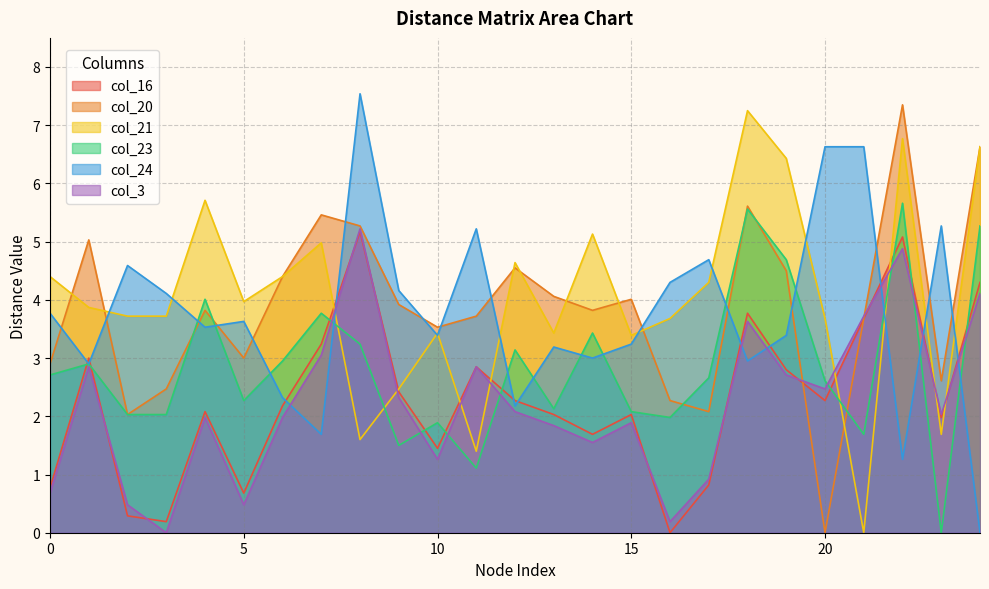

Is it true that col_16 equals 1.2 at 7?

False